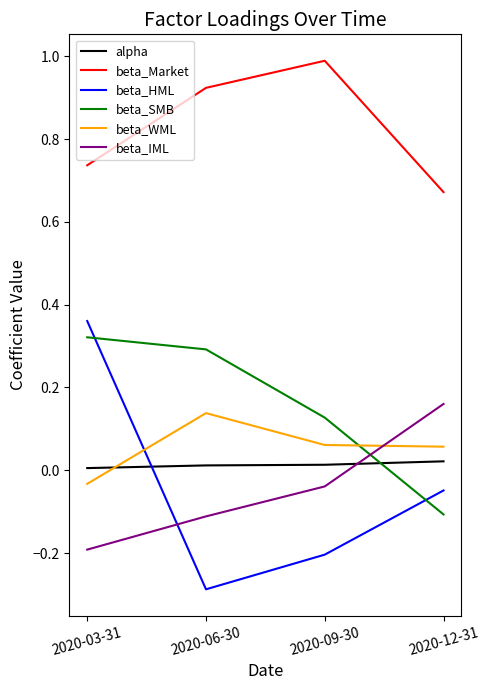

The value of beta_SMB at 2020-06-30 is 0.3. True or false?

True